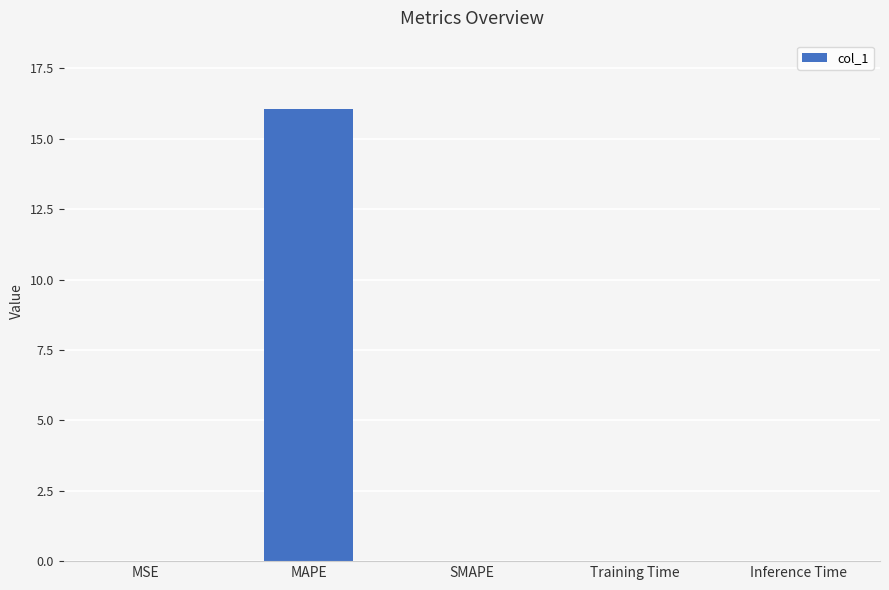

What is the sum of all values?

16.1